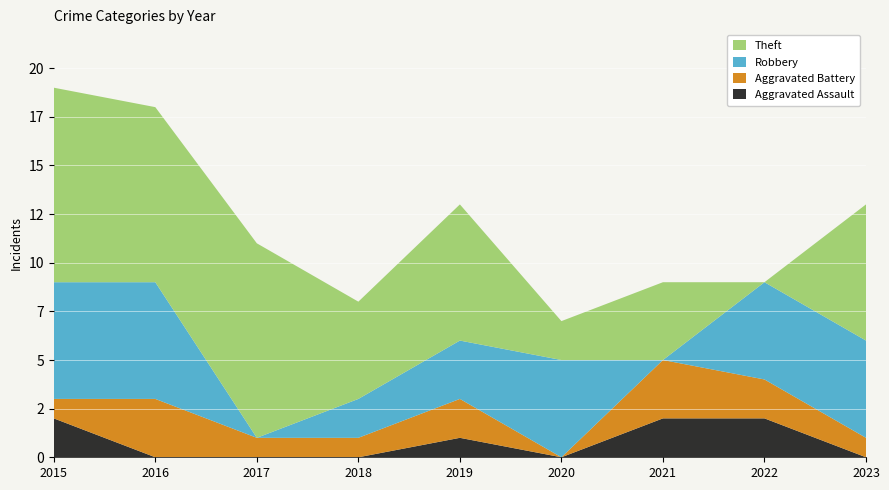

Reading left to right, transcribe all the data shown in this chart.

Aggravated Assault: 2	0	0	0	1	0	2	2	0
Aggravated Battery: 1	3	1	1	2	0	3	2	1
Robbery: 6	6	0	2	3	5	0	5	5
Theft: 10	9	10	5	7	2	4	0	7